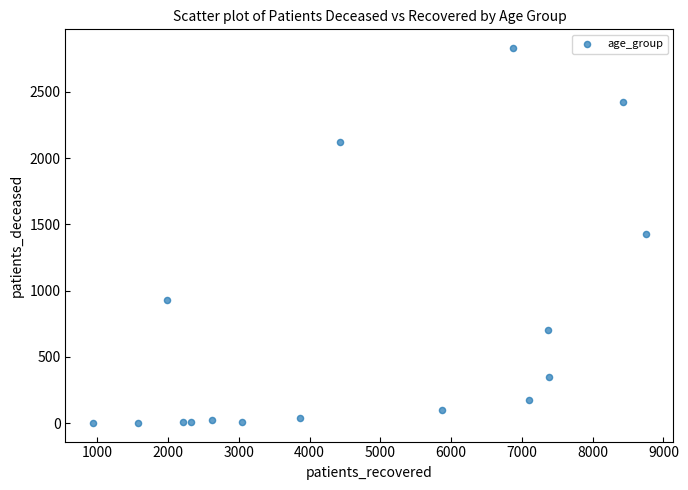

What is the range of Y values (max minus min)?

2828